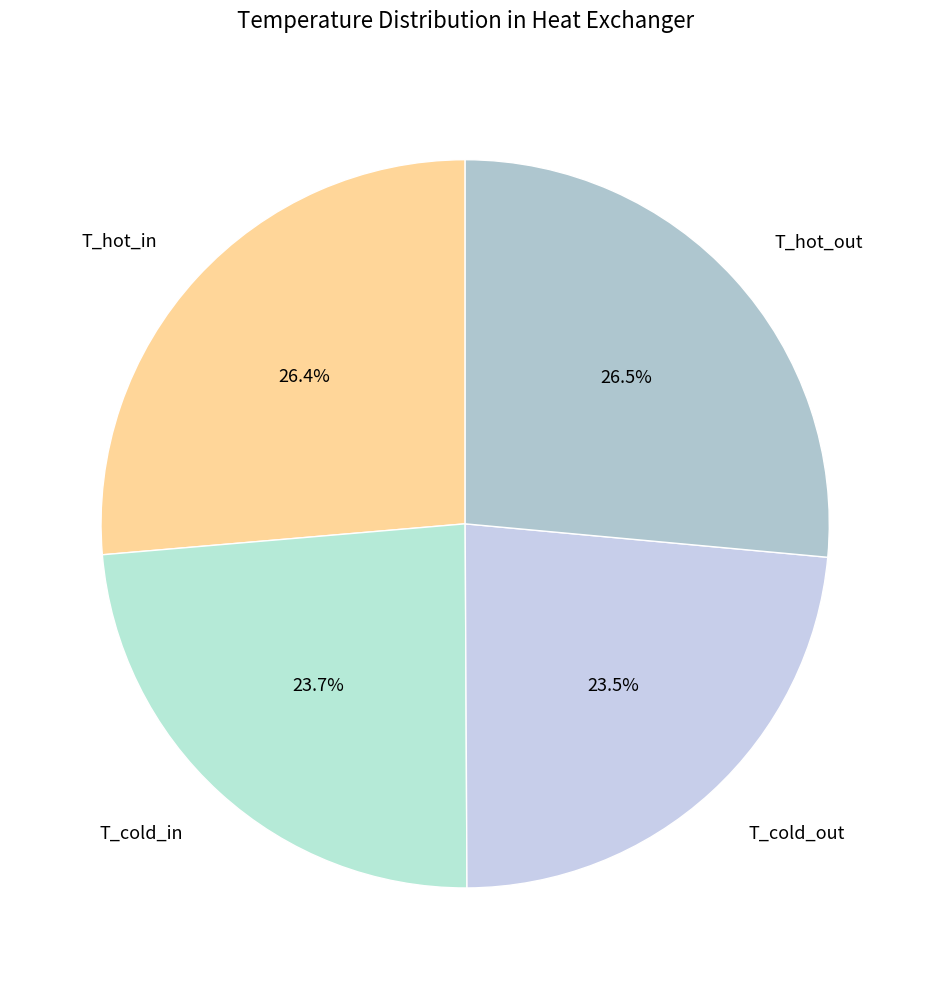

Approximately how many times larger is the value at T_cold_in compared to T_hot_in?

0.9